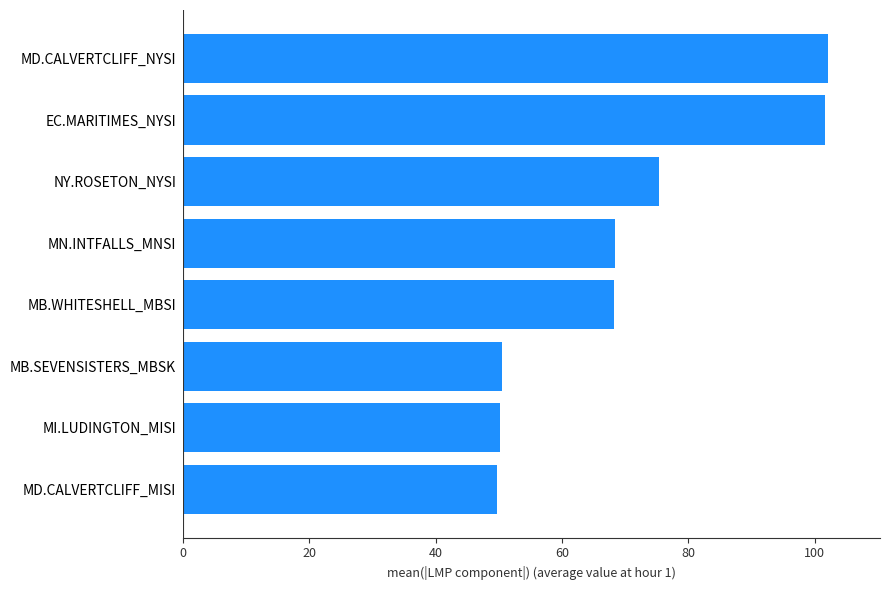

The chart shows a value of 133.5 at NY.ROSETON_NYSI. True or false?

False